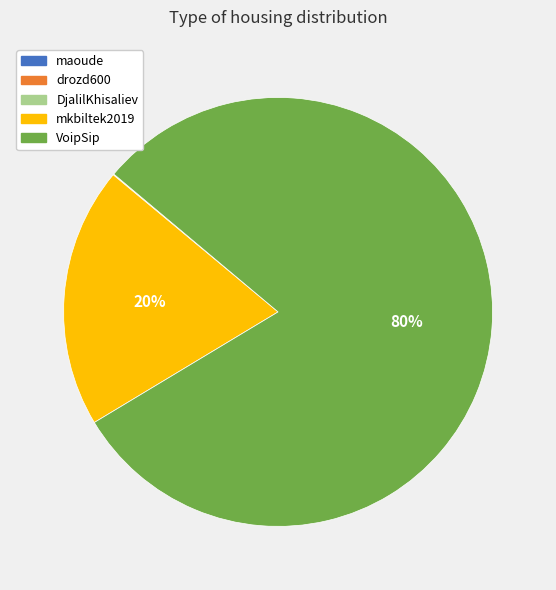

Does VoipSip account for over 50% of the chart?

Yes